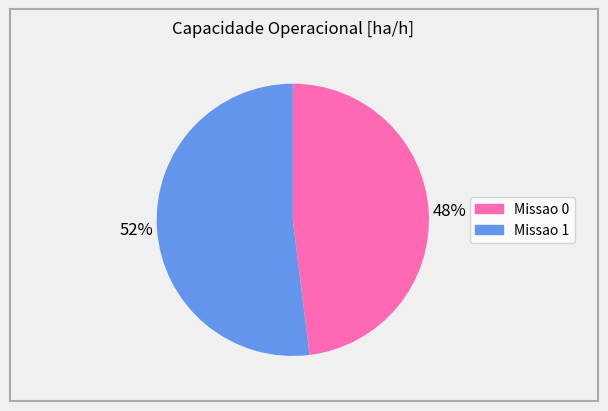

Count the number of slices in the pie.

2